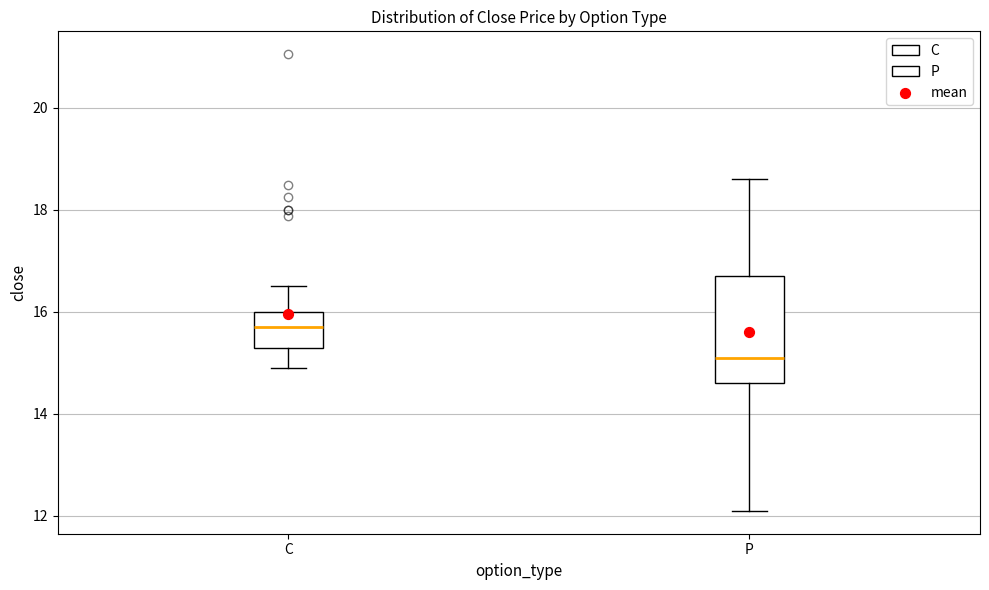

Which box's median line is the lowest?

P